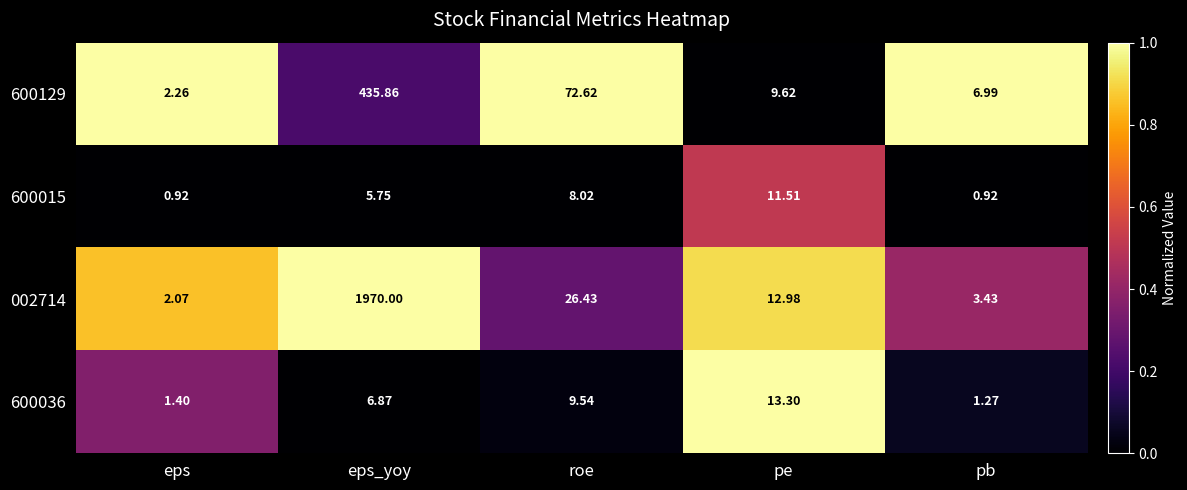

How many series are shown in this chart?

4